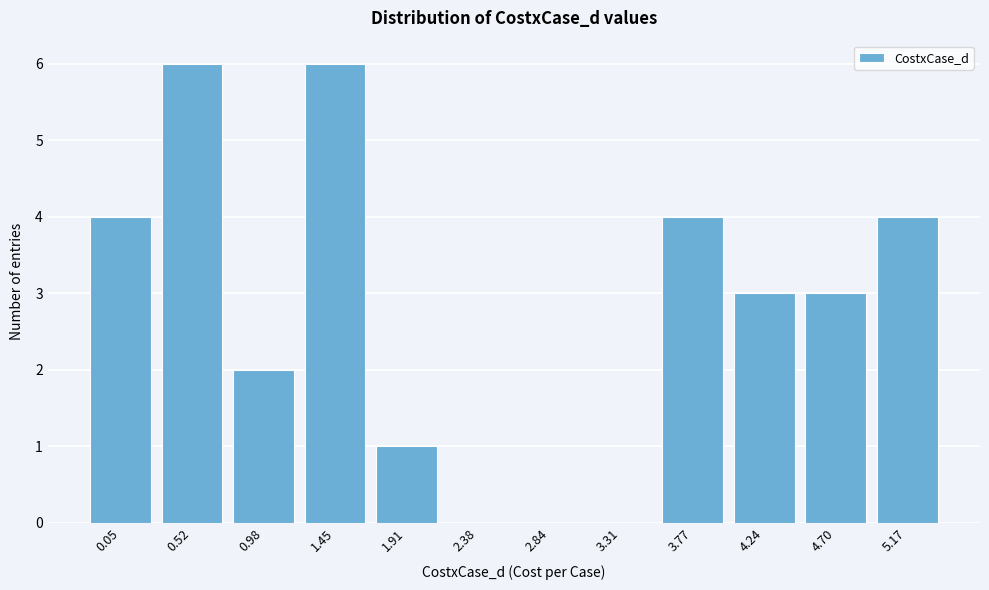

Reading left to right, extract all data points from this chart.

0.05=4	0.52=6	0.98=2	1.45=6	1.91=1	2.38=0	2.84=0	3.31=0	3.77=4	4.24=3	4.70=3	5.17=4